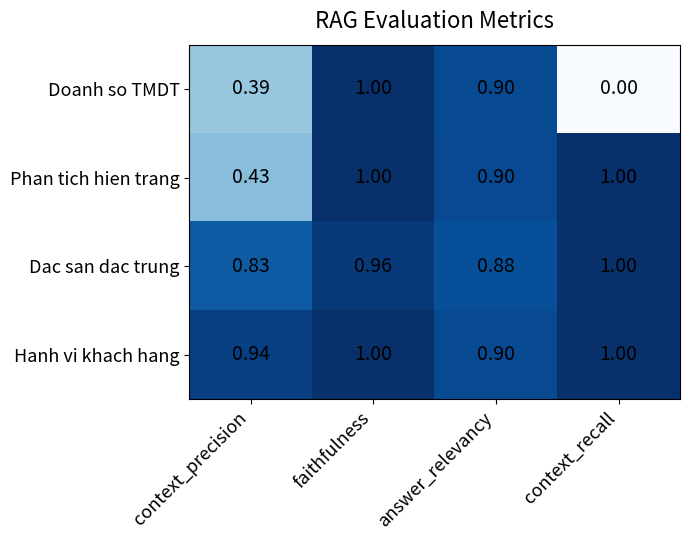

Which series has the largest total across all categories?

Hanh vi khach hang